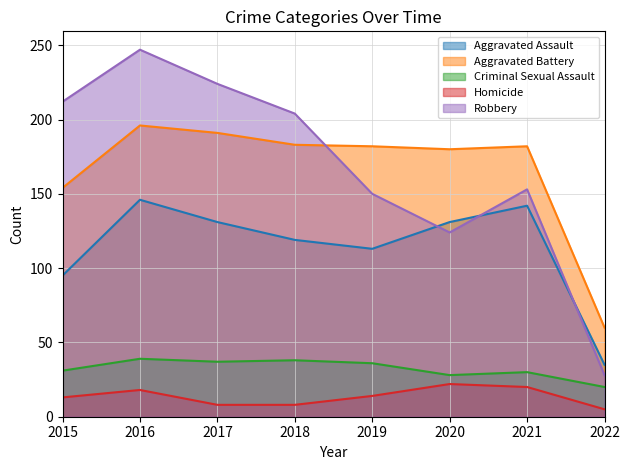

What is the sum of the Robbery values at 2020 and 2016?

371